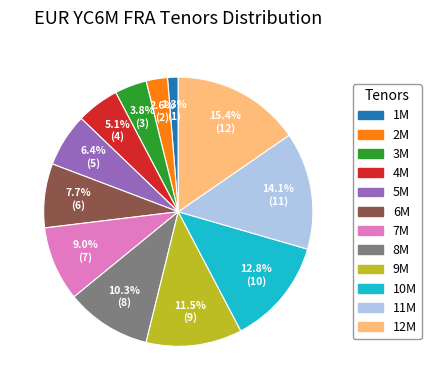

Rank the categories by value from lowest to highest.

1M, 2M, 3M, 4M, 5M, 6M, 7M, 8M, 9M, 10M, 11M, 12M